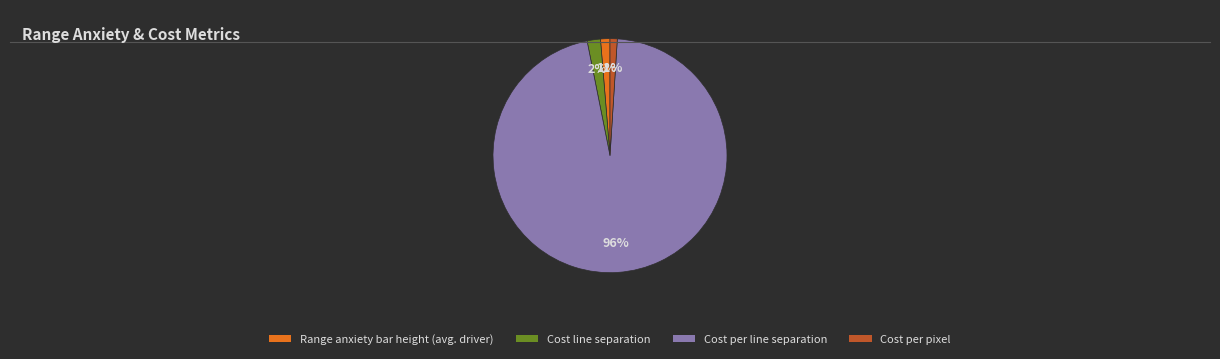

Does any single category account for the majority?

Yes